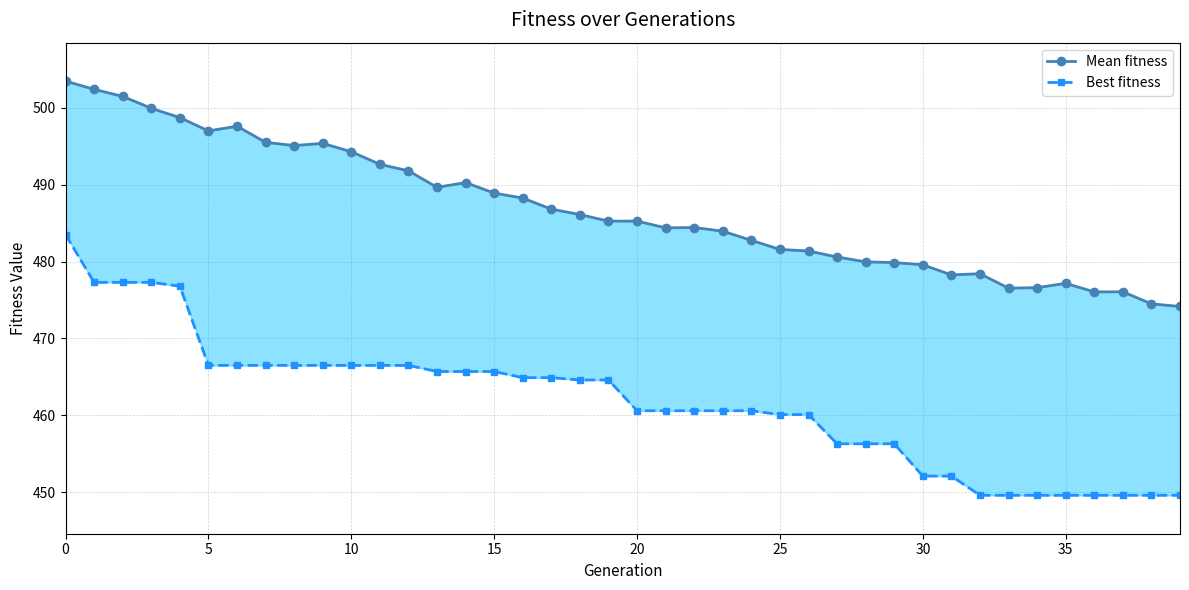

True or false: Mean fitness has more than 0 interior local peaks.

True